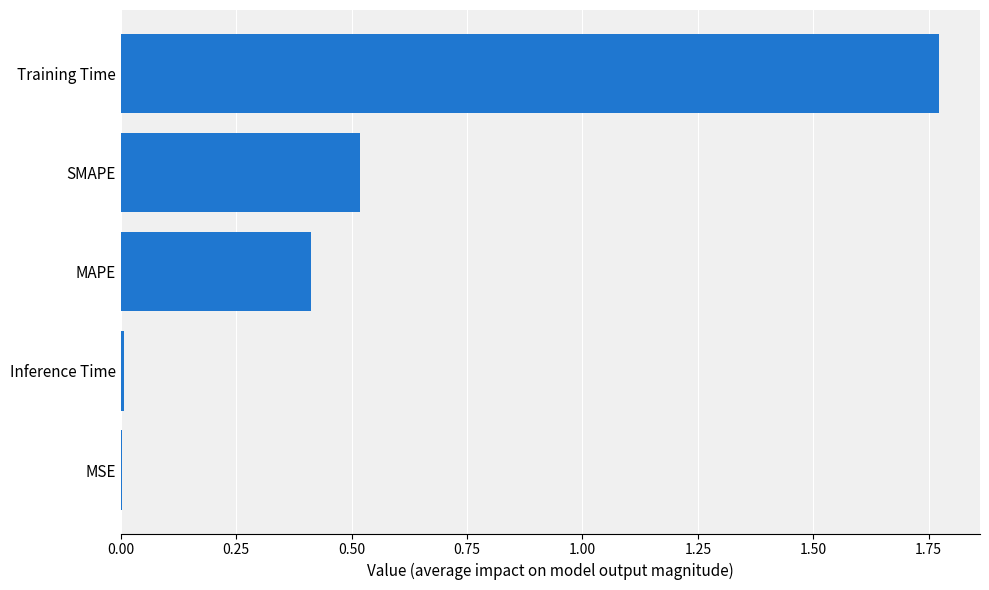

Are the bars grouped side by side (vs. stacked)?

No